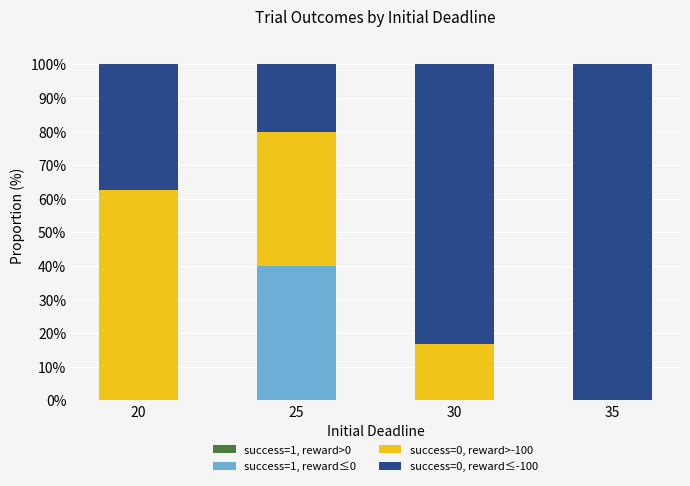

What is the average value of the success=1, reward≤0 series?

10.0